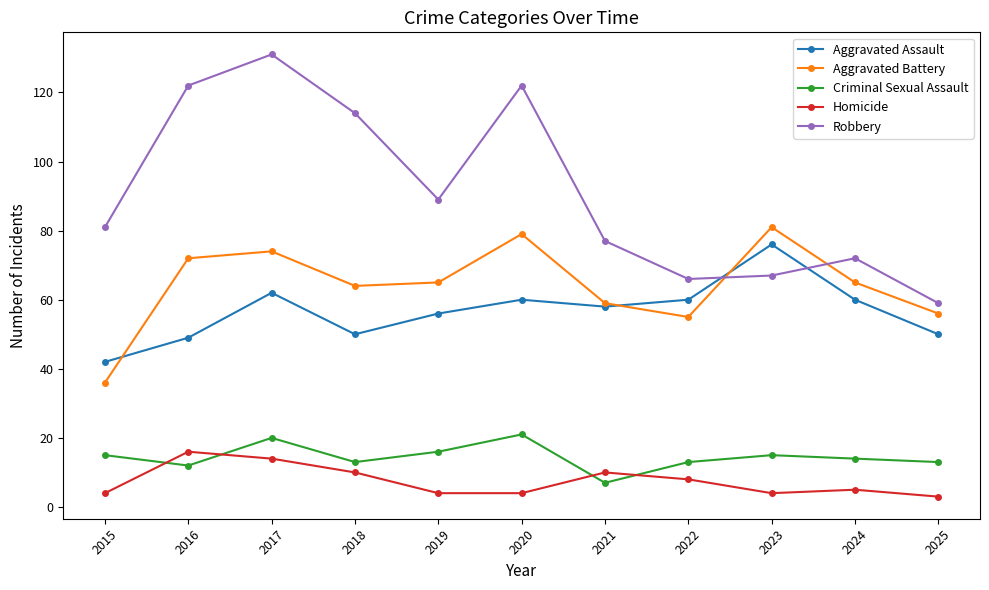

What is the difference between the highest and lowest values at 2017?

117